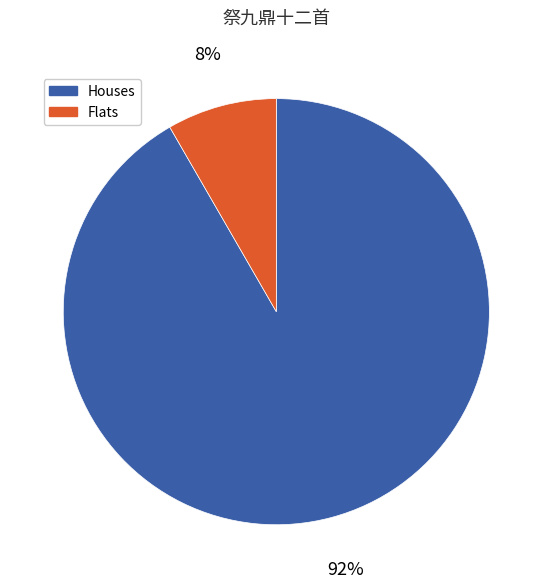

To the nearest percent, what is the average slice percentage?

50%